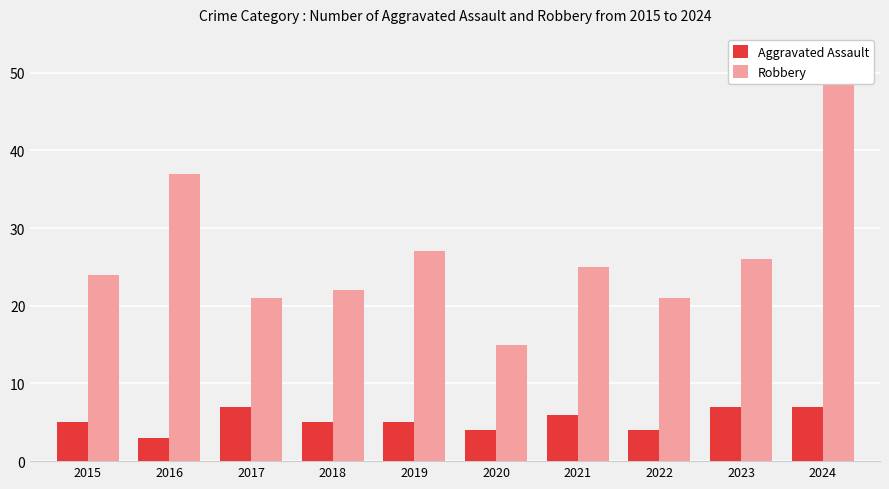

How many distinct data groups are displayed?

2